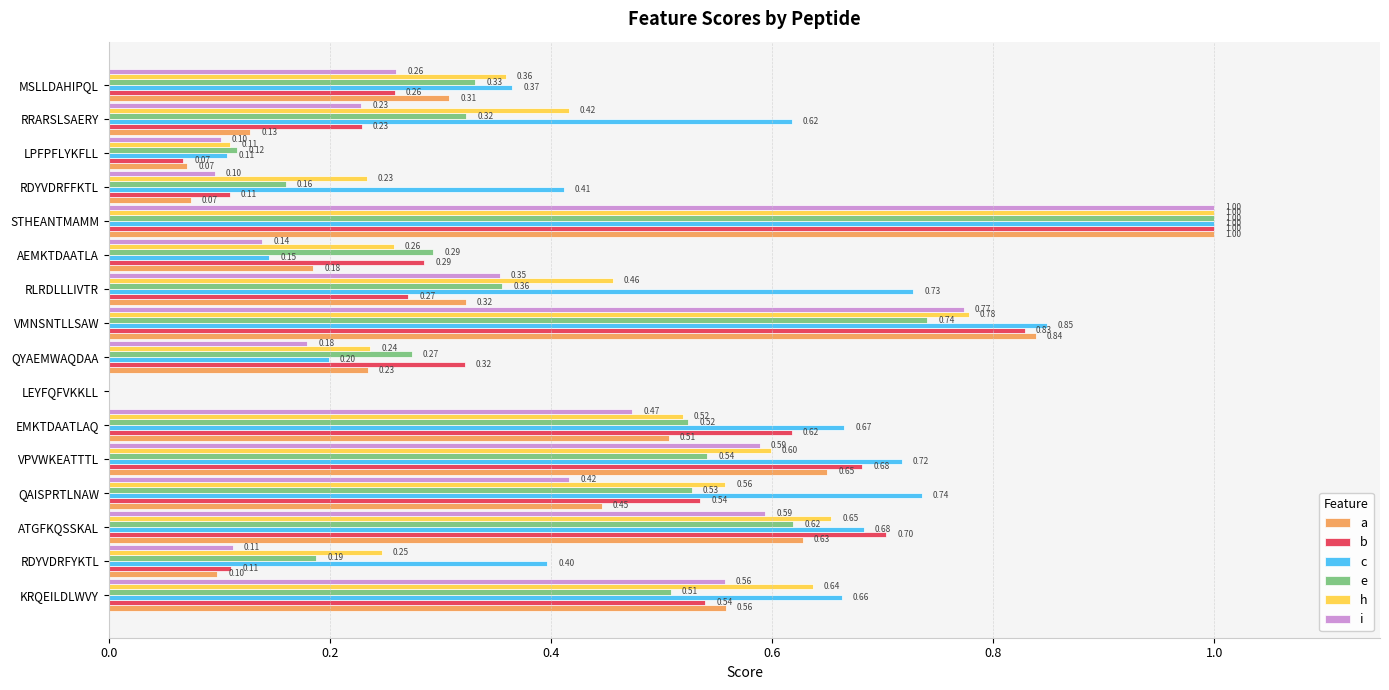

What is the sum of the c values at RRARSLSAERY and RDYVDRFFKTL?

1.0